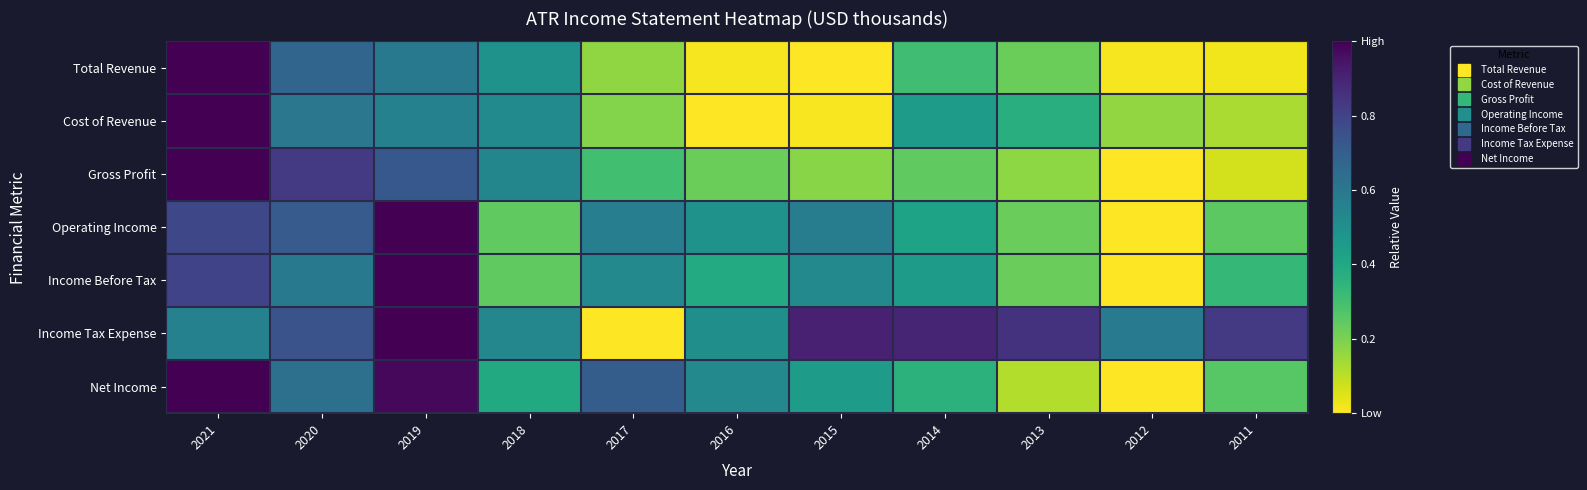

How many data points does each series have?

11